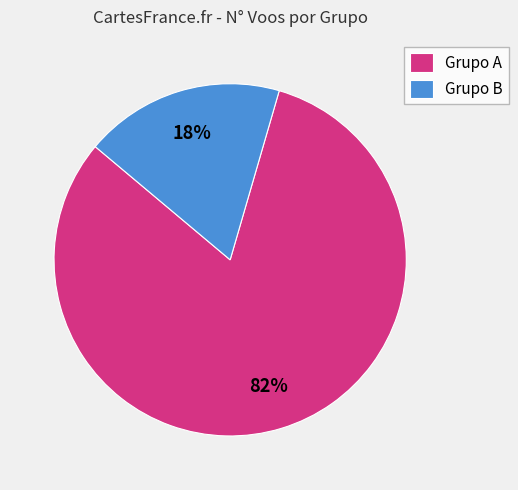

The Grupo B slice represents 18% of the pie. True or false?

True